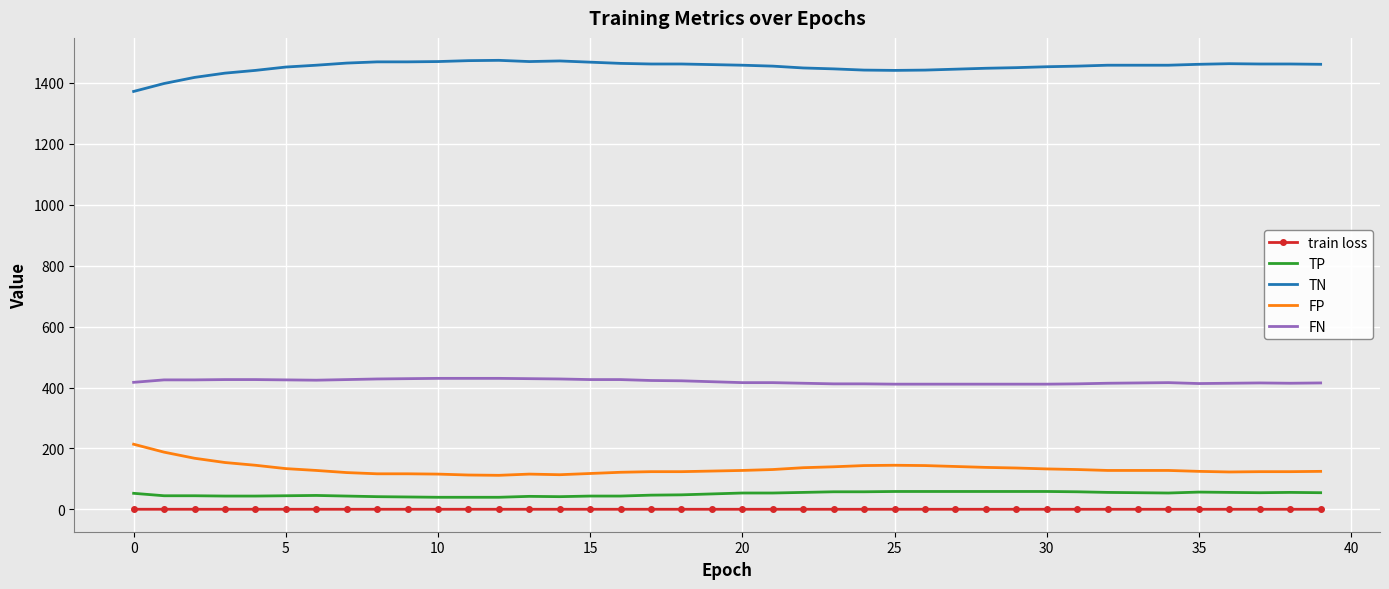

Which series has the largest total across all categories?

TN